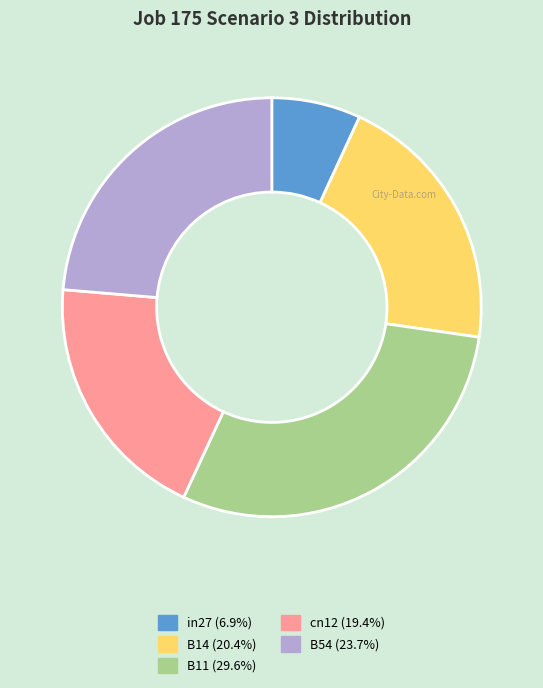

How many slices are in this pie chart?

5